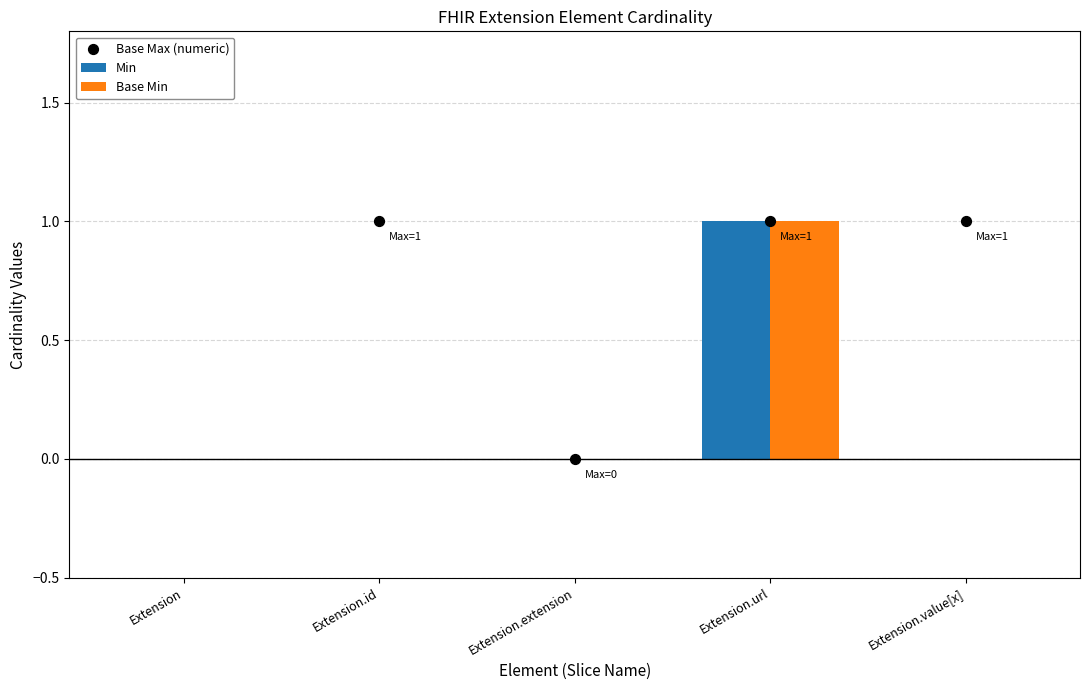

Which series reaches the minimum Y coordinate?

Min